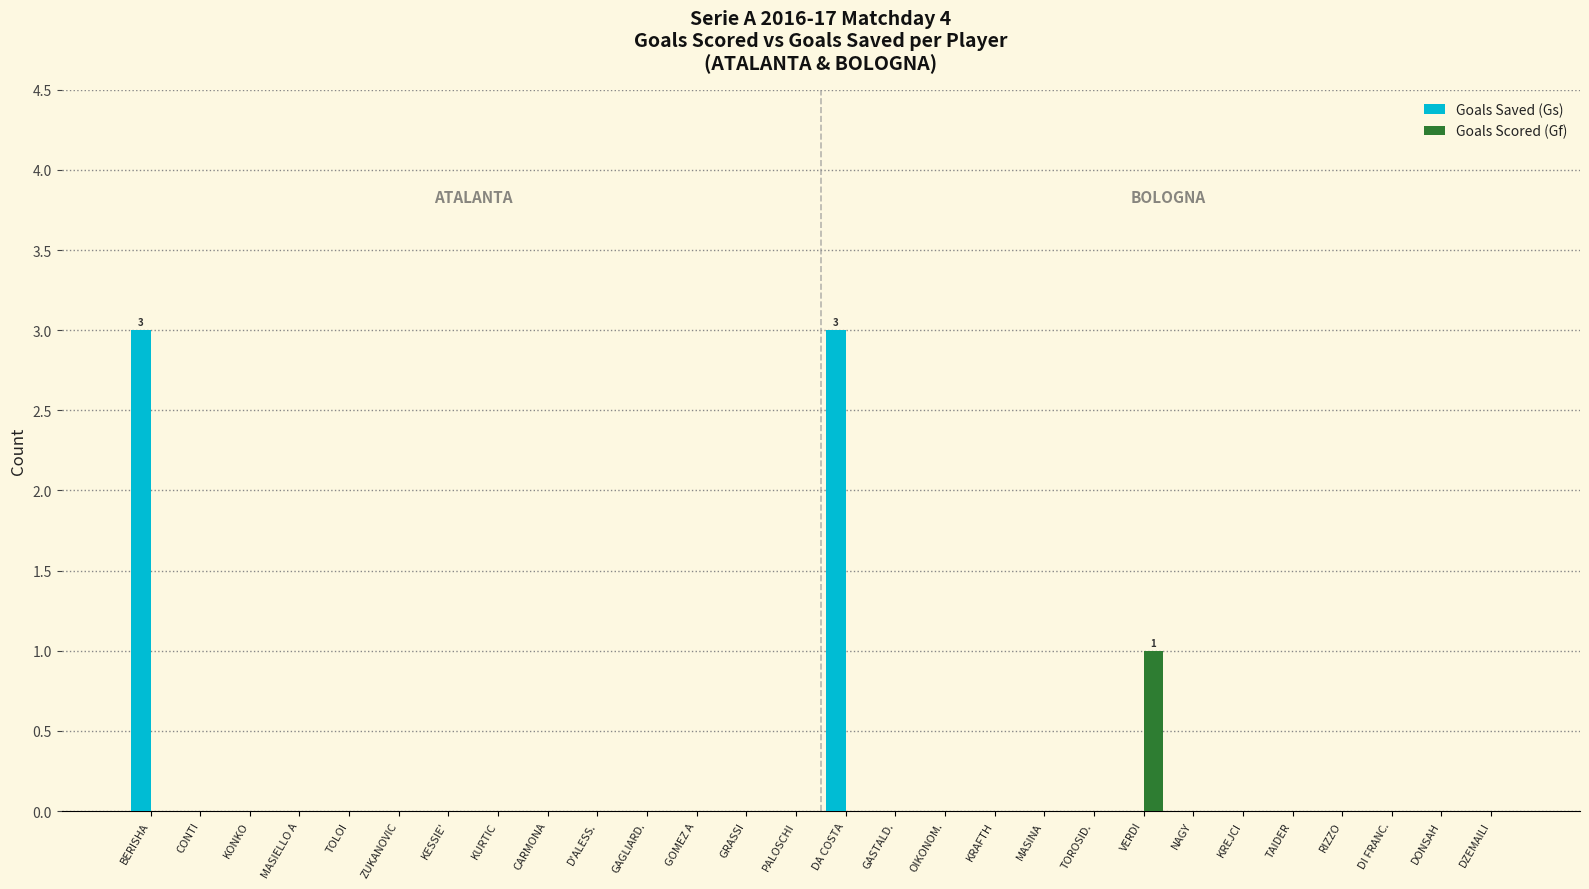

Which category has the highest value in the Goals Scored (Gf) series?

VERDI